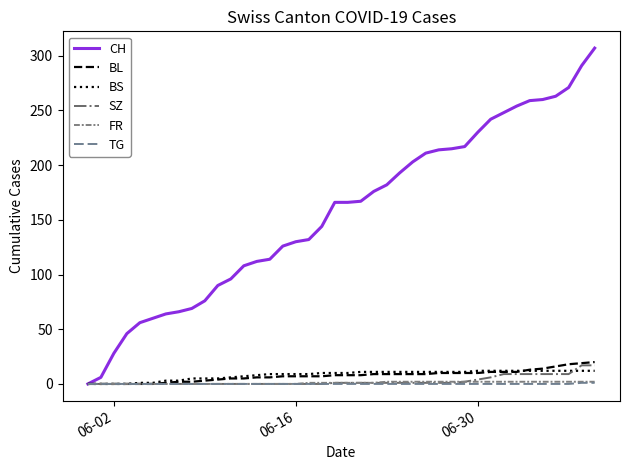

How many lines are shown in the chart?

6